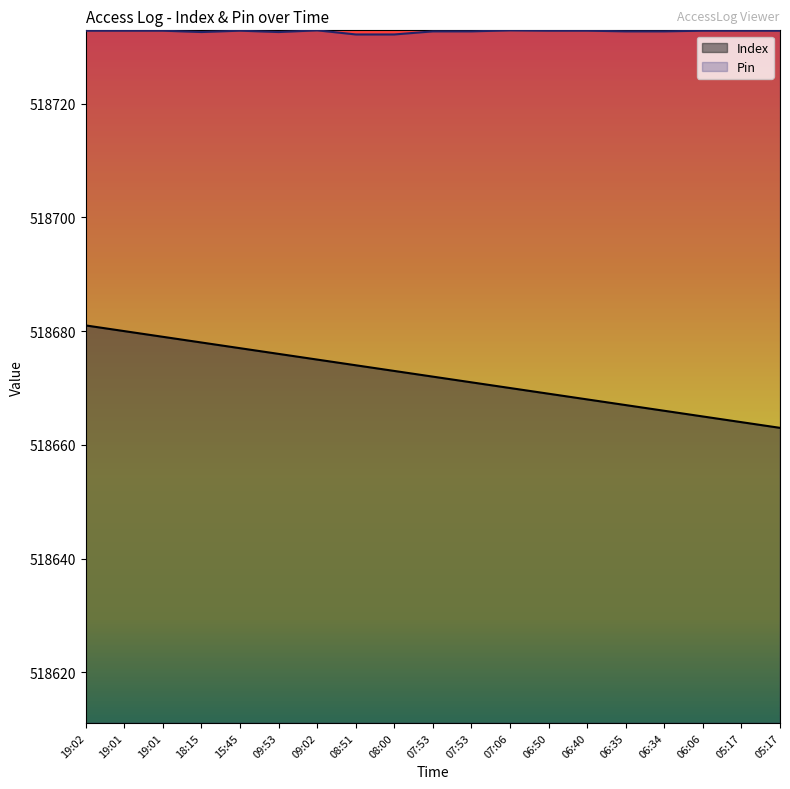

The value of Pin at 09:02 is 518732.9. True or false?

True